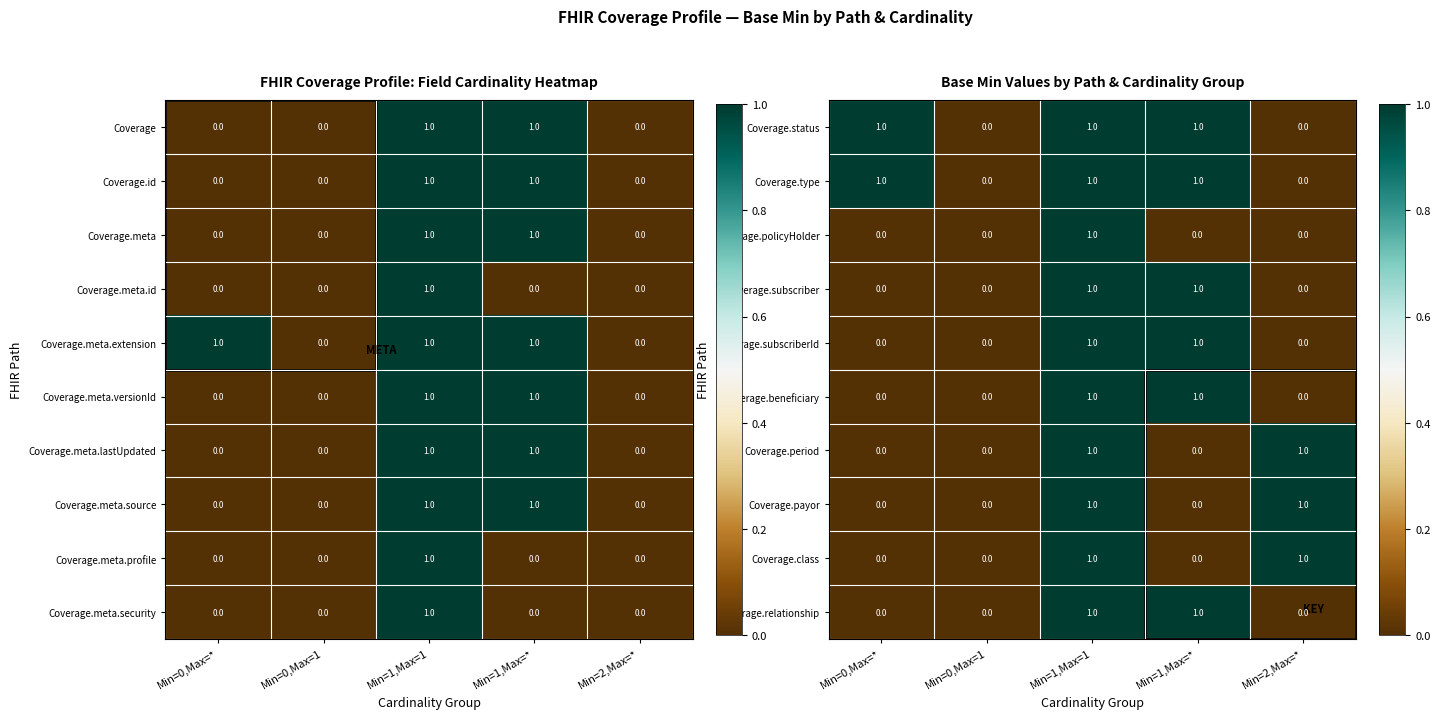

How many Coverage.policyHolder values are between 0 and 1?

5